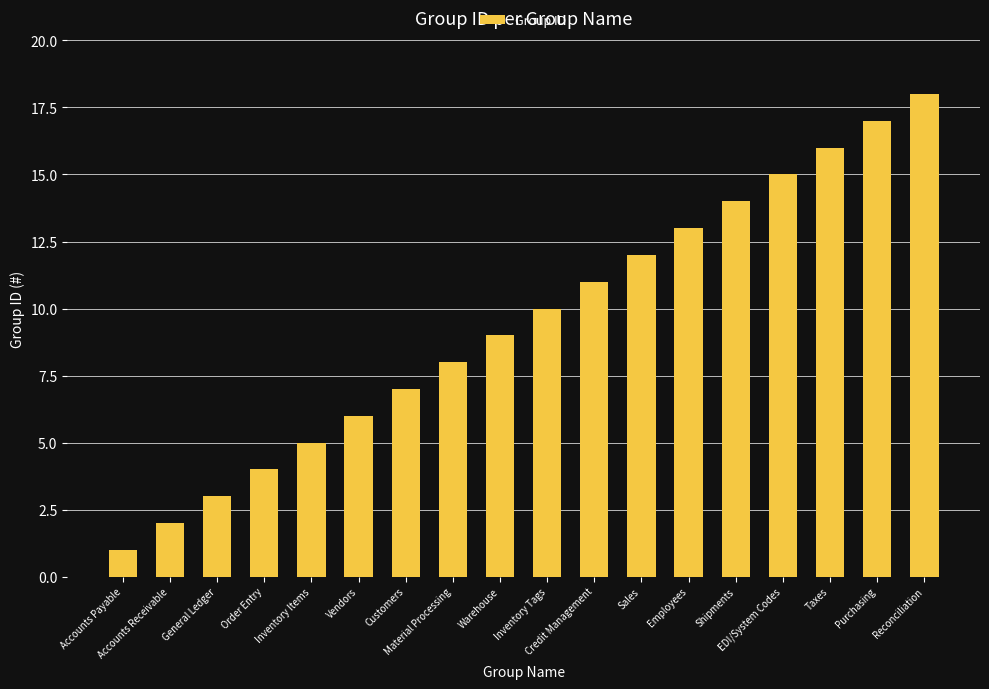

Reading left to right, transcribe all the data shown in this chart.

1	2	3	4	5	6	7	8	9	10	11	12	13	14	15	16	17	18